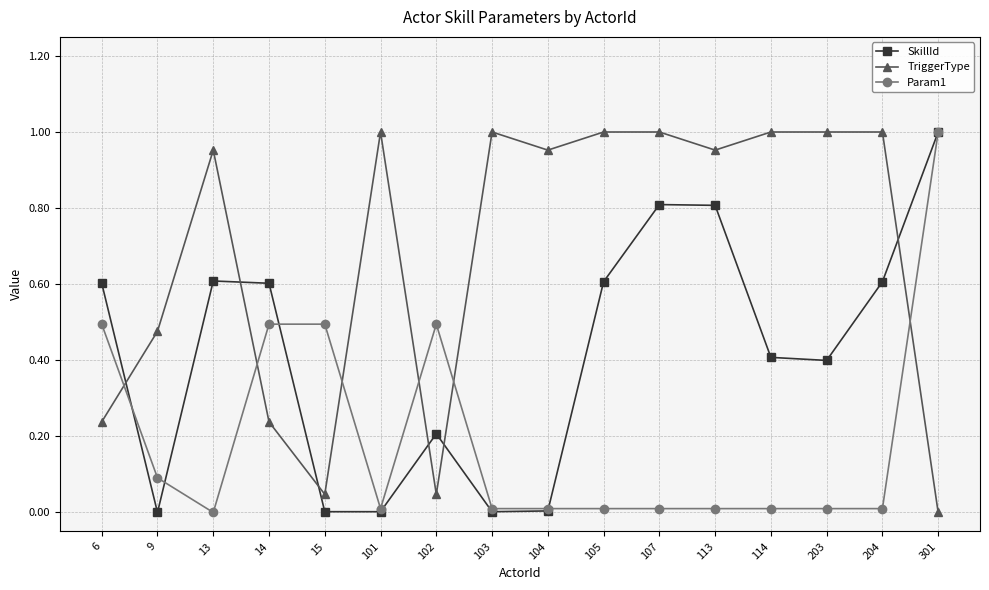

The value of TriggerType at 102 is 0.1. True or false?

False